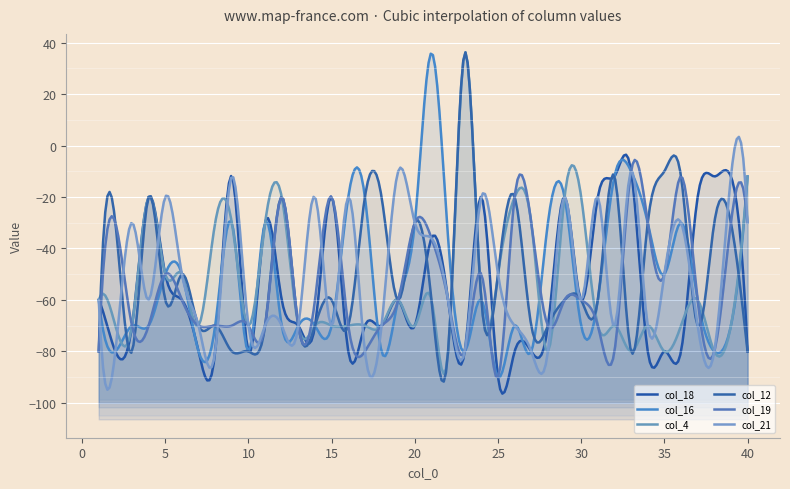

The value of col_4 at 21 is -104. True or false?

False